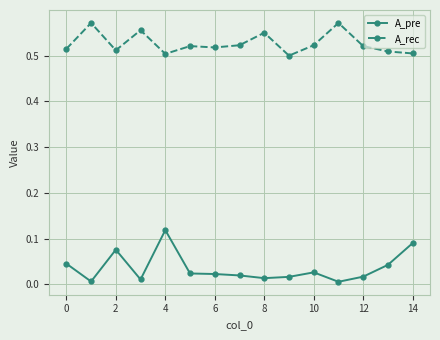

Rank the series by their maximum value, from lowest to highest.

A_pre, A_rec